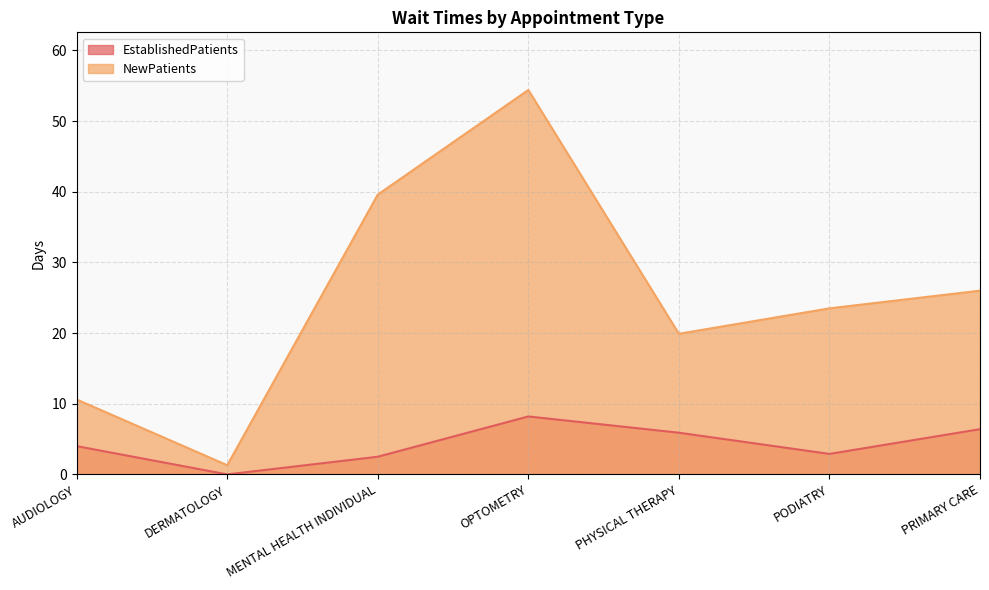

What is the label of the 1st point from the right?

PRIMARY CARE